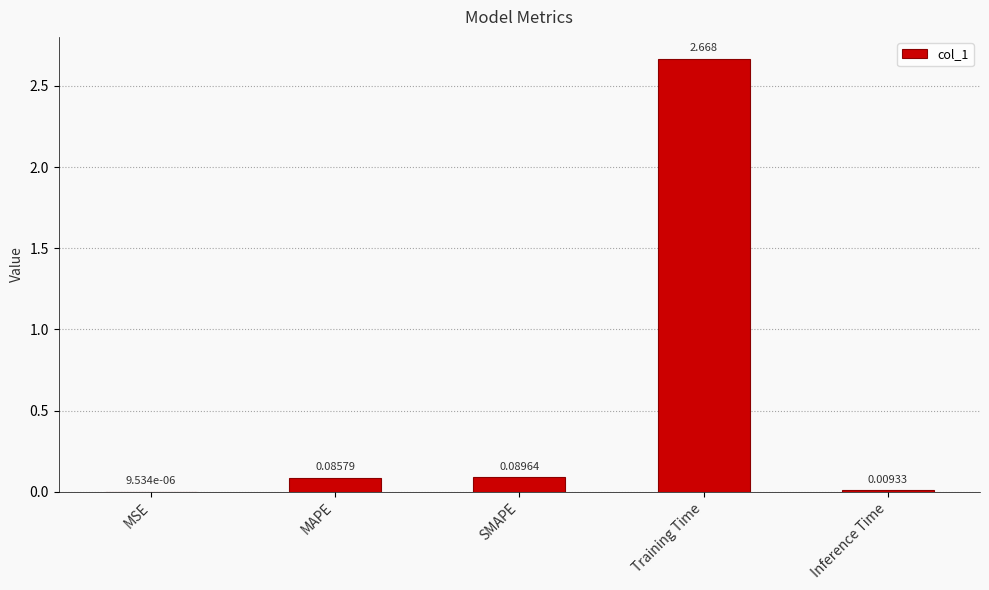

At which category does the chart reach its peak across all series?

Training Time